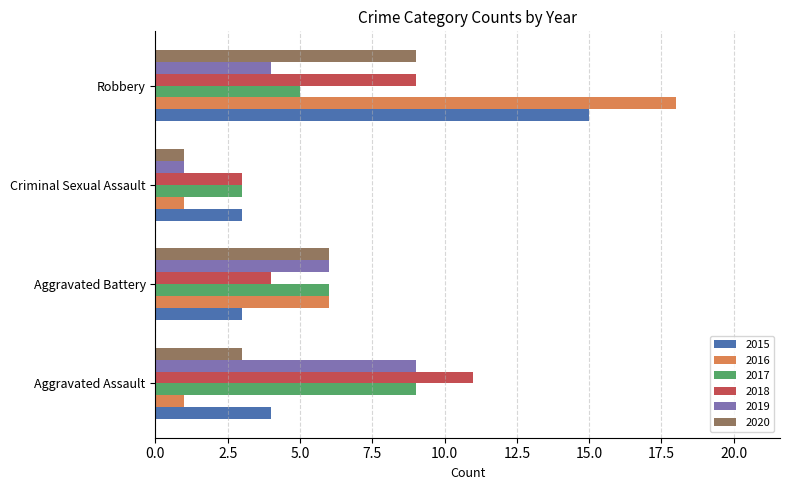

What is the sum of the 2018 values at Criminal Sexual Assault and Aggravated Battery?

7